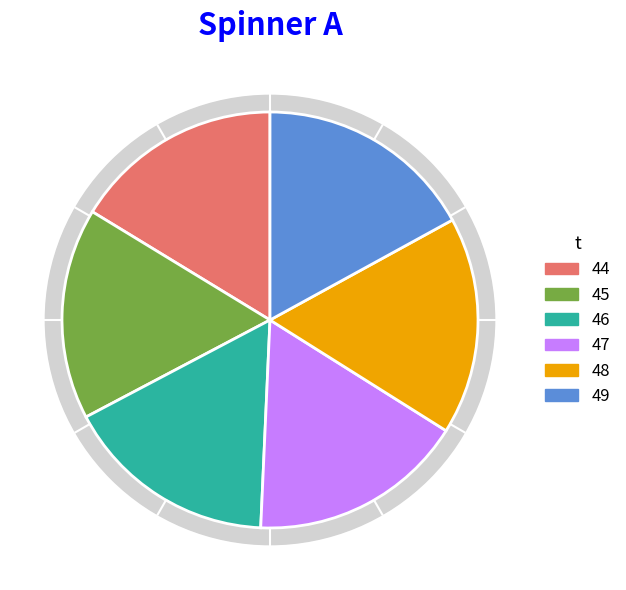

True or false: 48 accounts for 30% of the total.

False